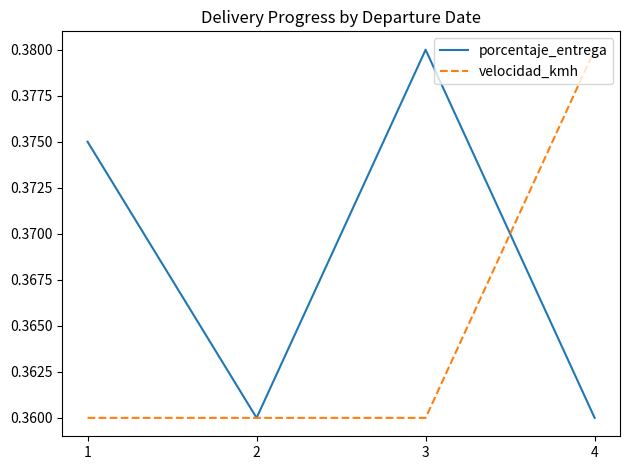

Rank the series by their average value, from highest to lowest.

porcentaje_entrega, velocidad_kmh